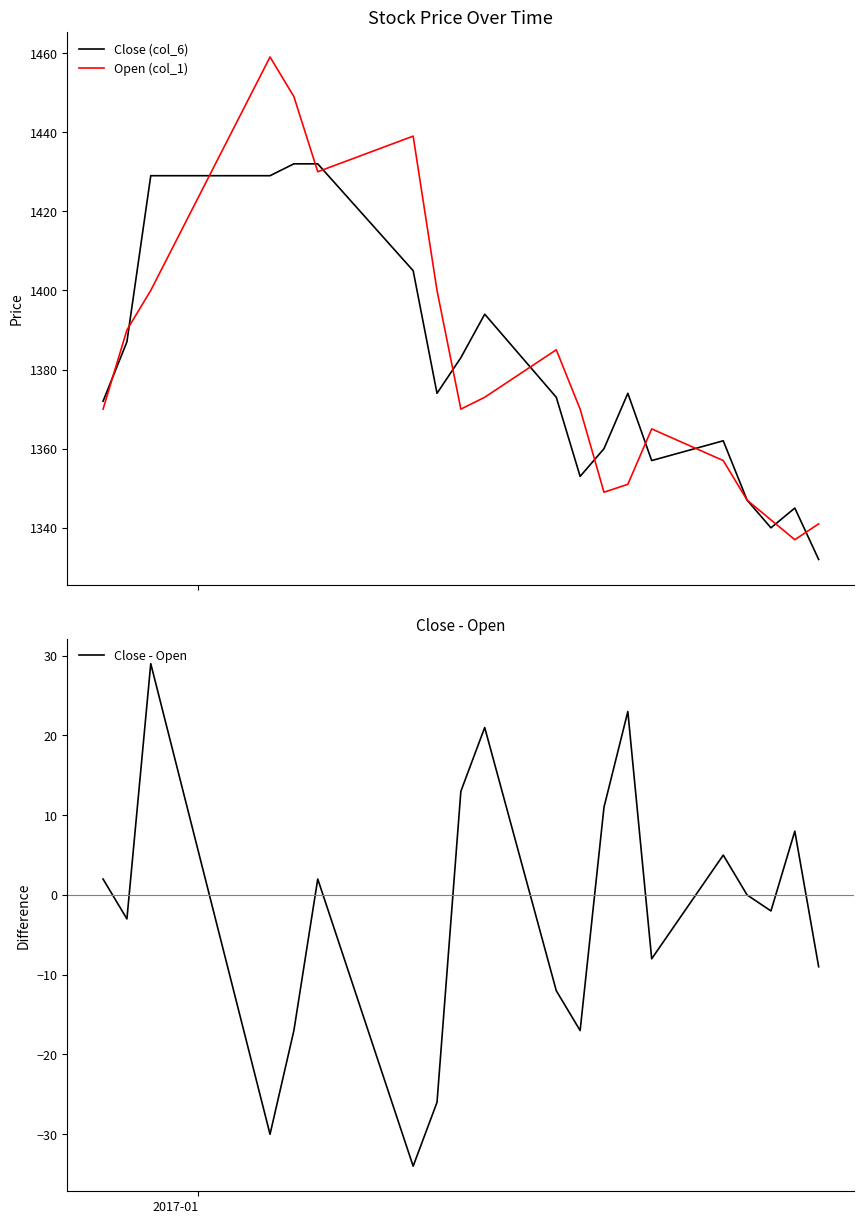

What is the lowest value of the Close (col_6) series?

1332